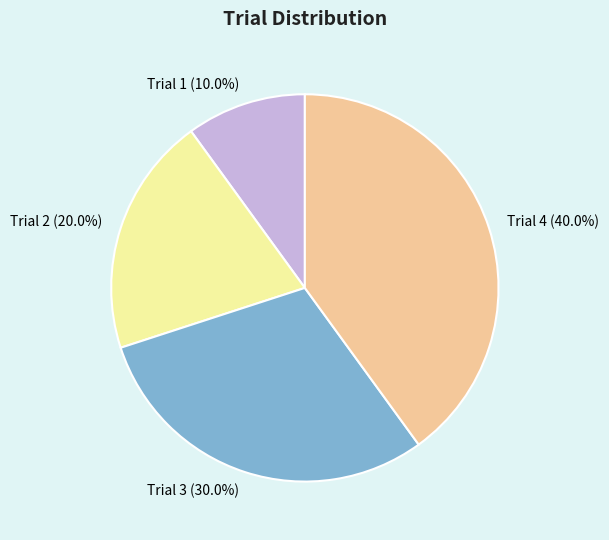

What percentage do Trial 3 (30.0%) and Trial 2 (20.0%) together represent?

50.0%